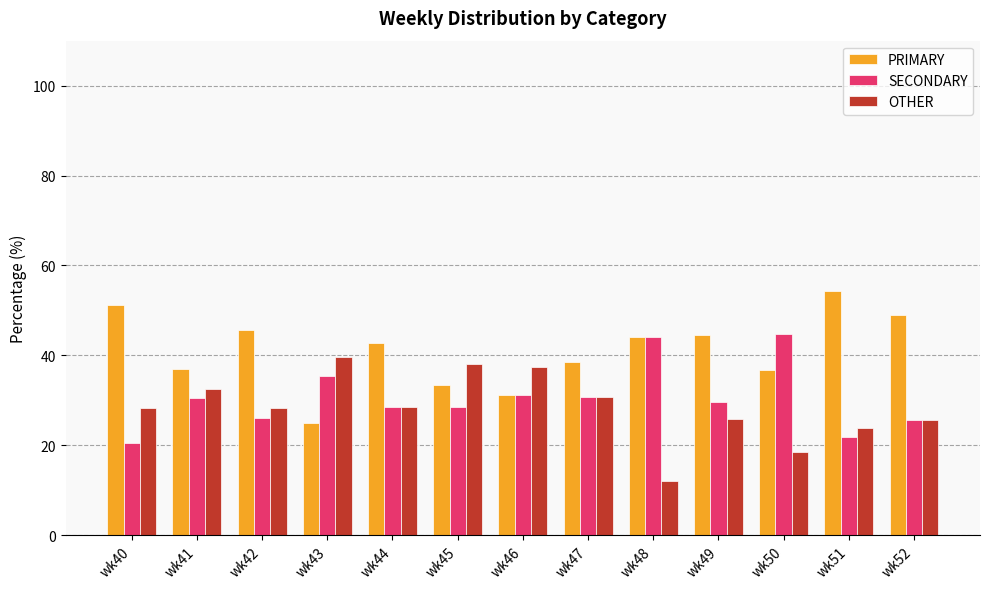

Are the bars horizontal?

No